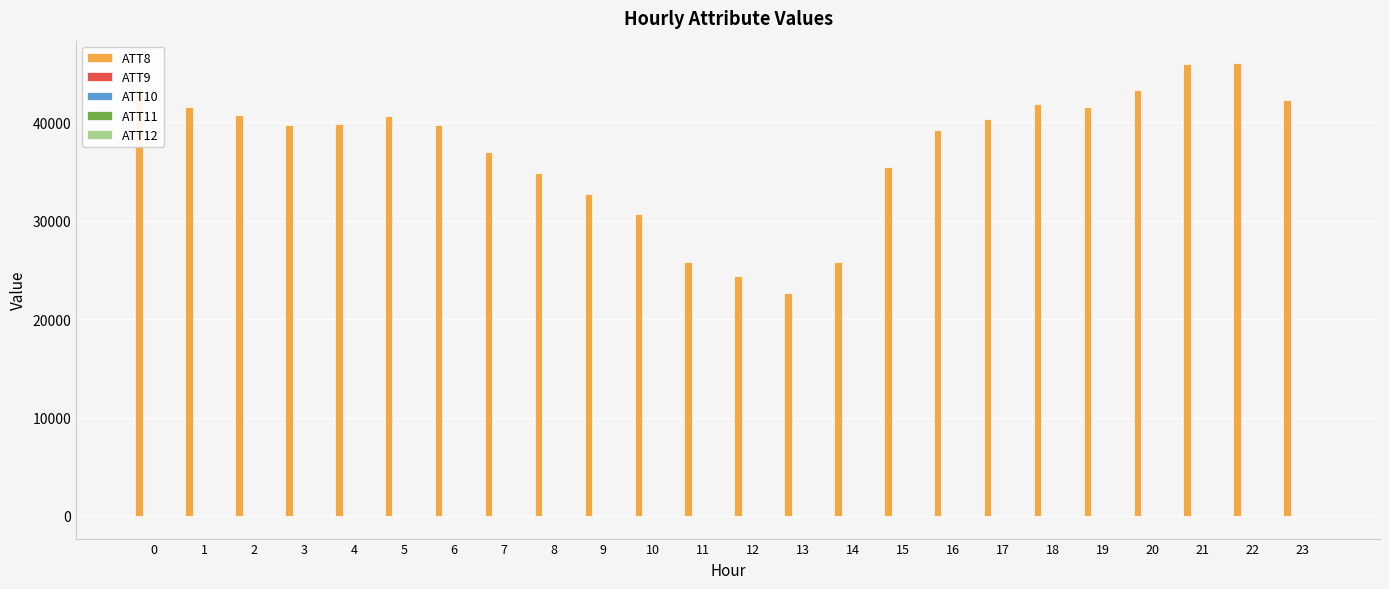

How many distinct data groups are displayed?

5